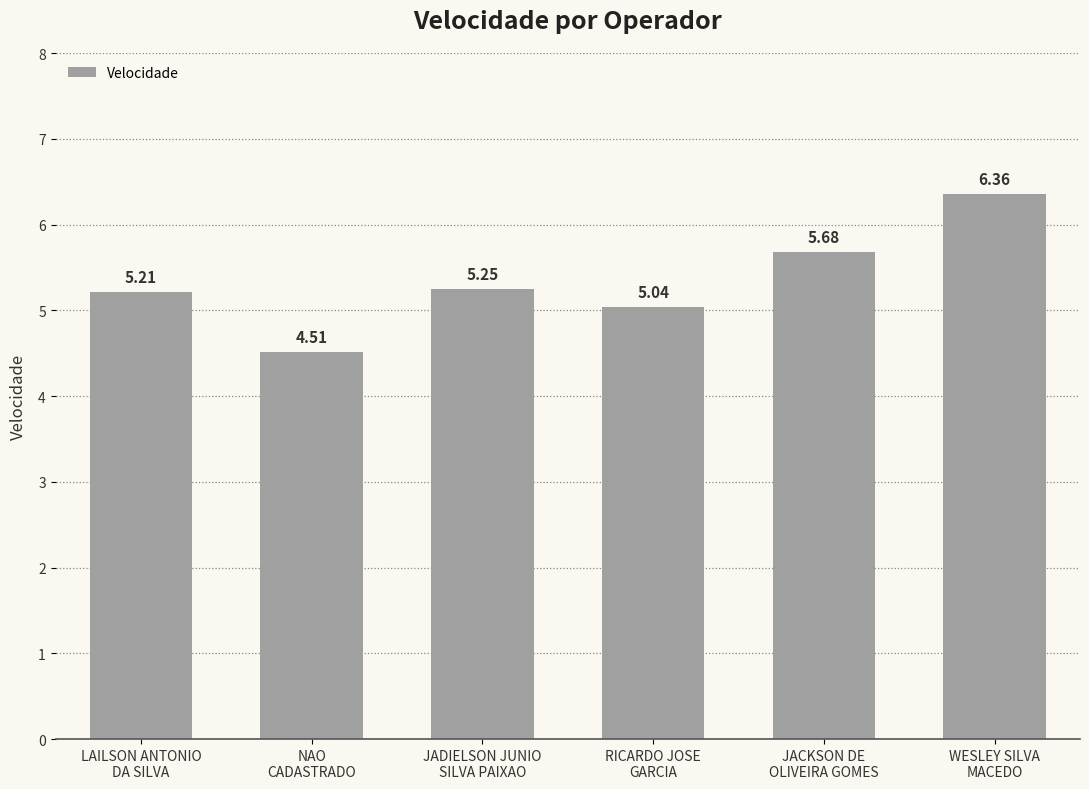

The chart shows a value of 5.7 at JACKSON DE
OLIVEIRA GOMES. True or false?

True